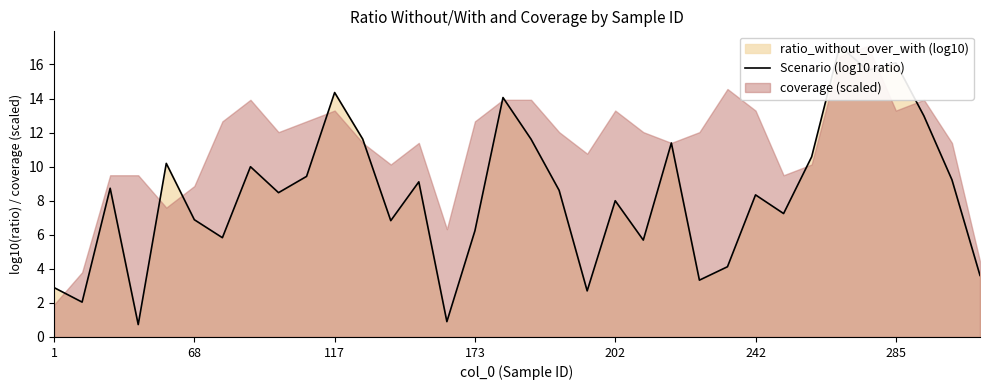

Does the chart have visible grid lines?

No